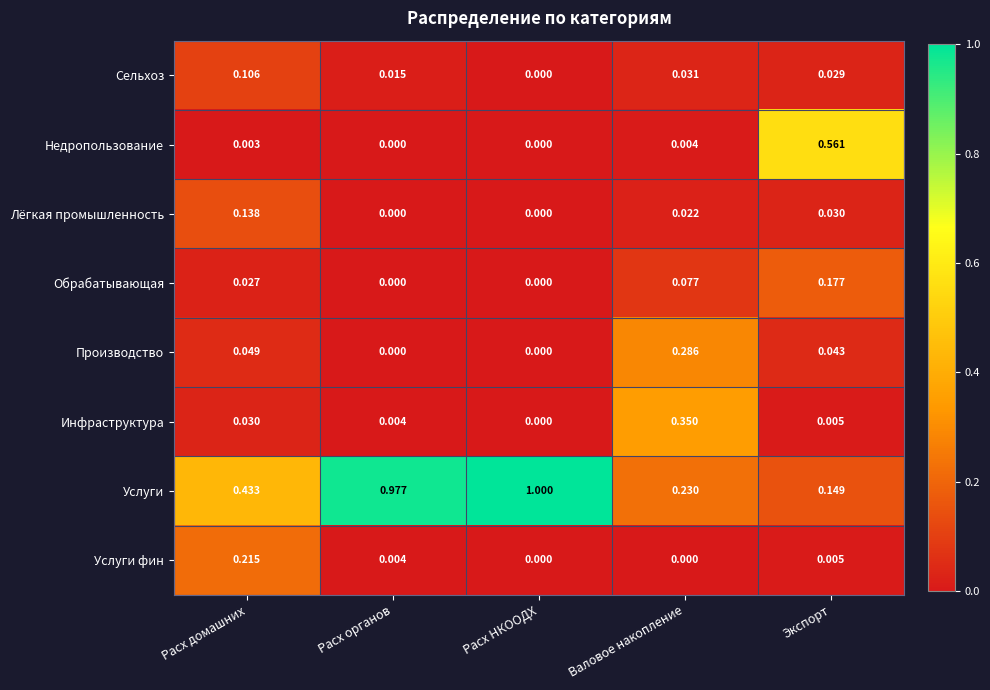

Which series has the largest range (max minus min)?

Услуги